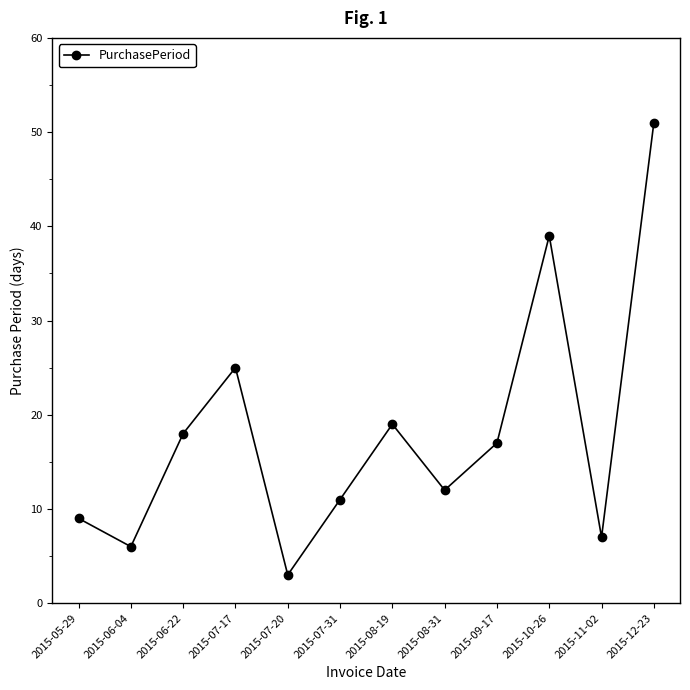

What is the sum of all values?

217